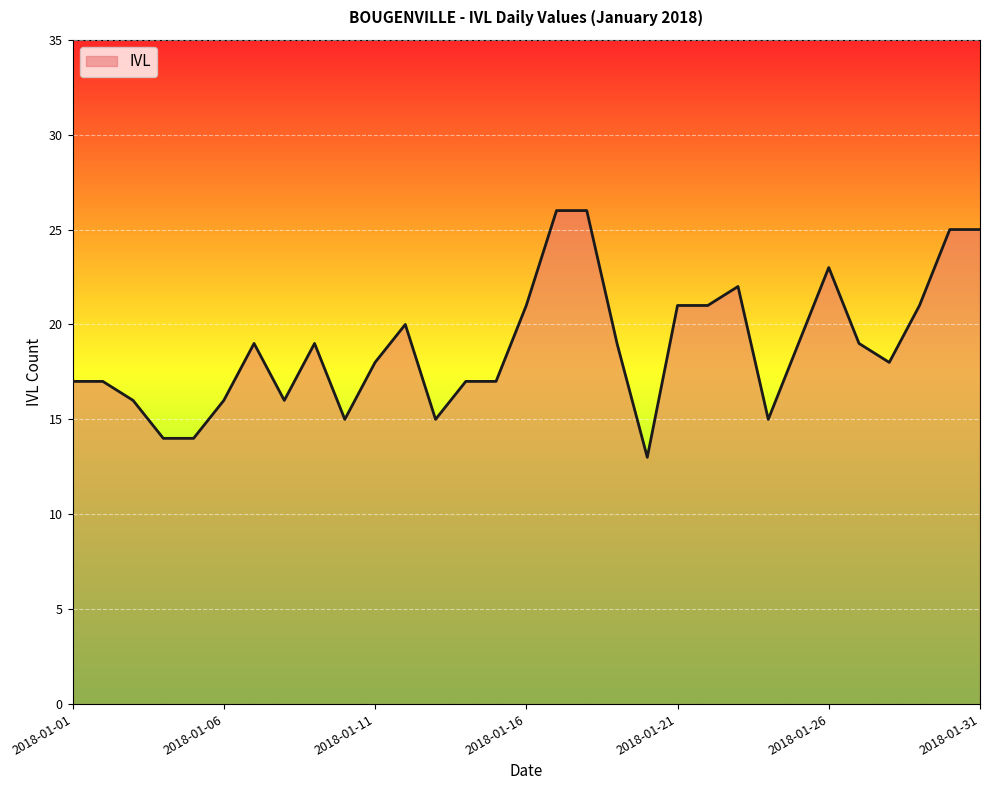

What is the greatest value displayed?

26